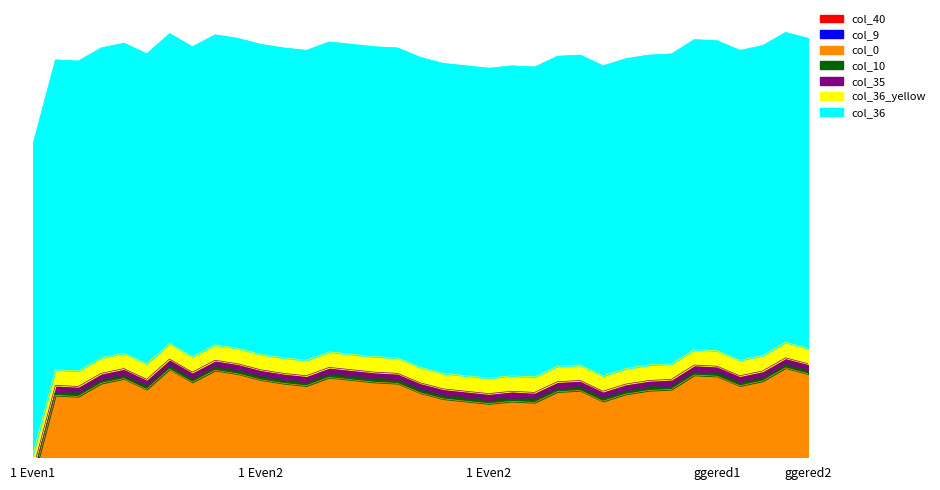

The col_9 series shows 0.0 at 16. True or false?

True